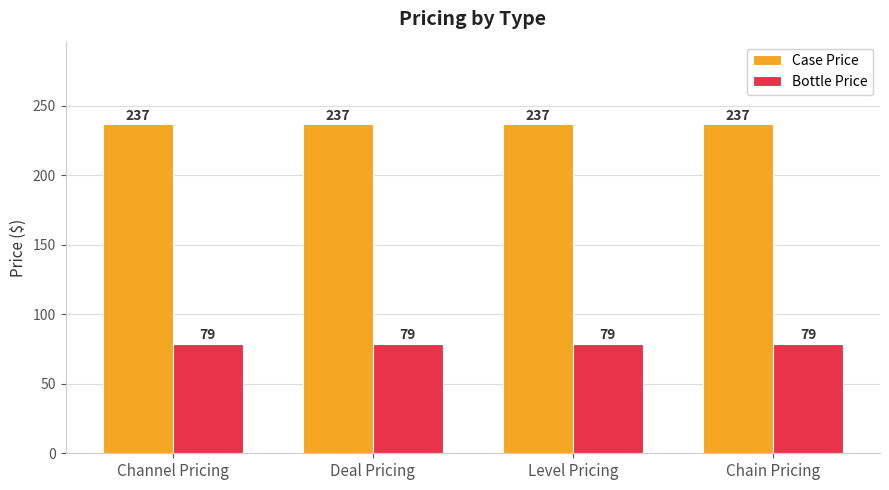

What is the maximum value shown in the chart?

237